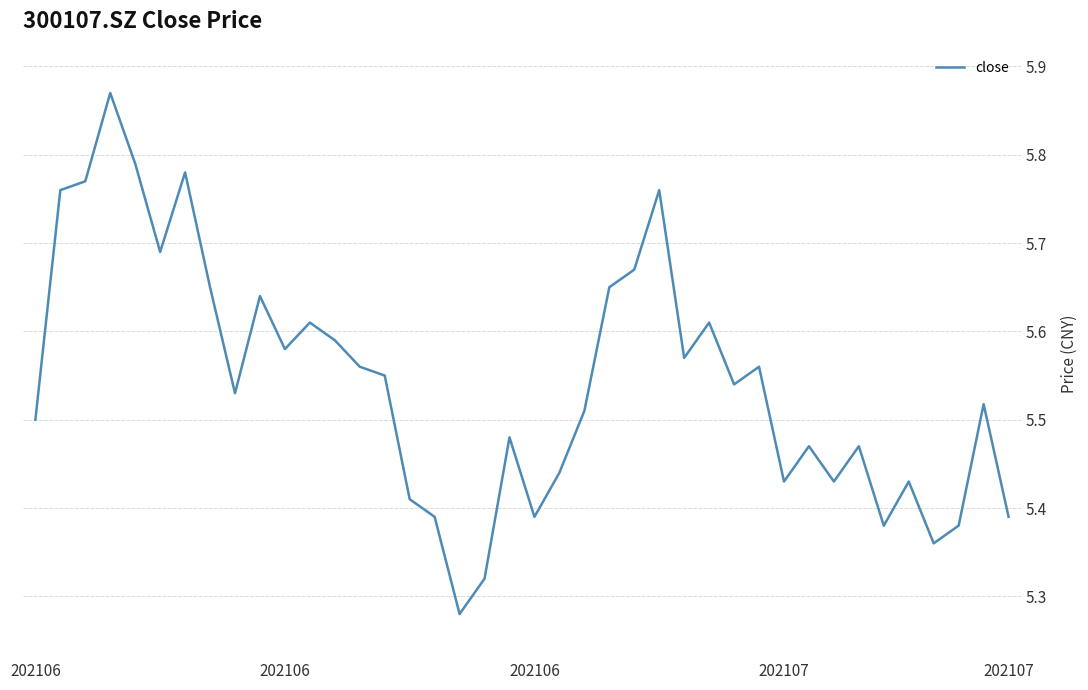

What is the difference between the maximum and minimum values?

0.6